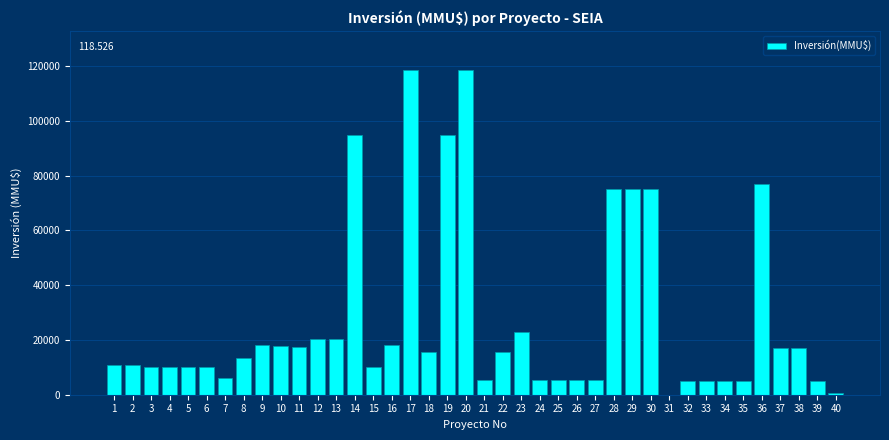

Is it true that the value at 16 is 8320?

False